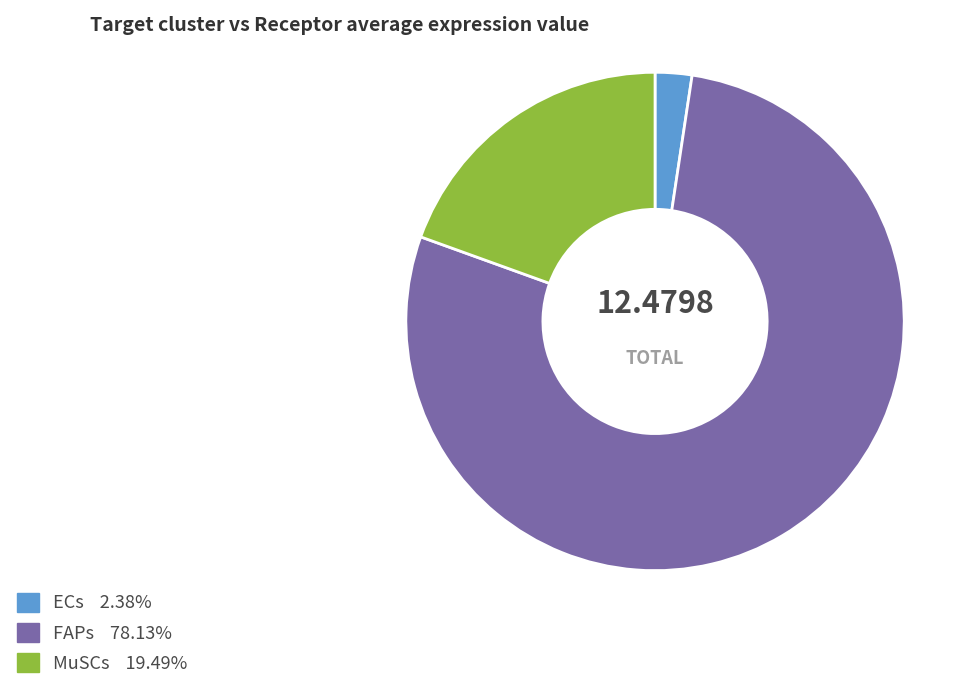

Is there any slice that represents more than half of the pie?

Yes